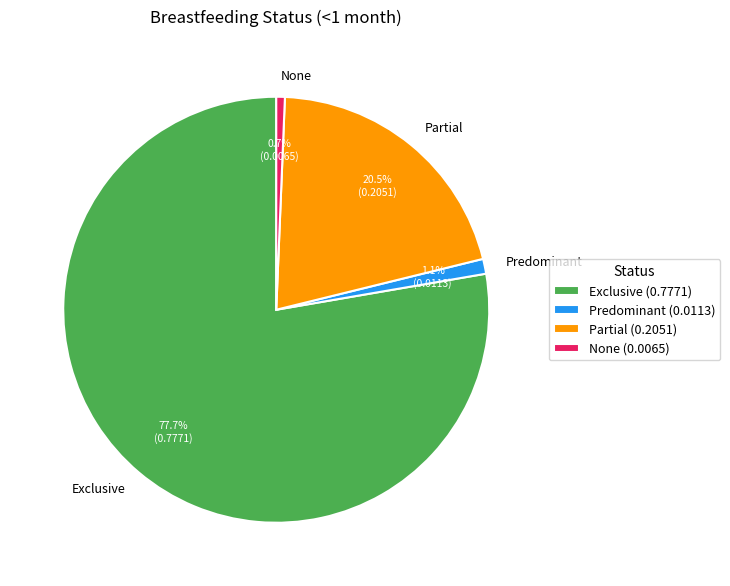

Is the sum of Partial and None greater than half?

No